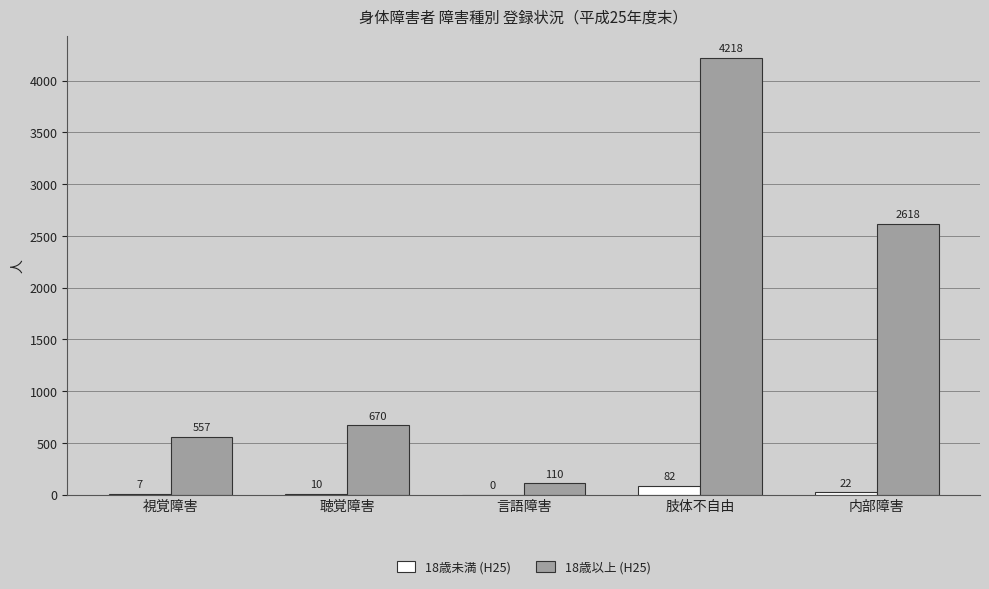

How many groups of bars are there?

5